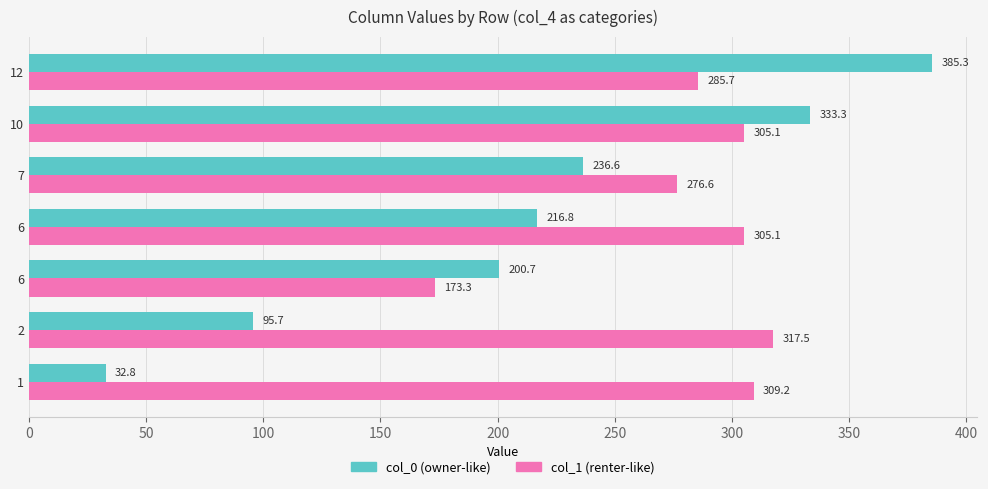

How many values in the col_1 (renter-like) series exceed 305?

4